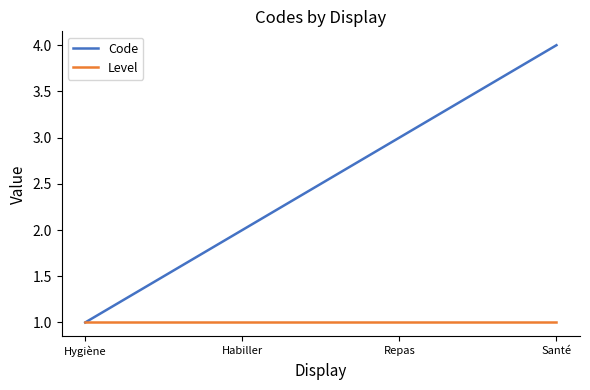

Which series has the widest spread of values?

Code